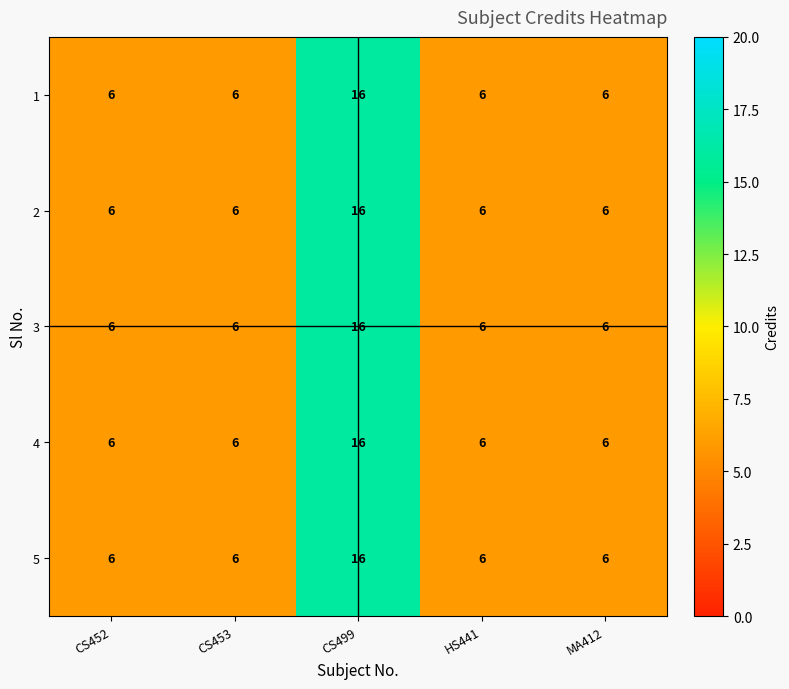

What value does the 2 series have at HS441, to the nearest 5?

5